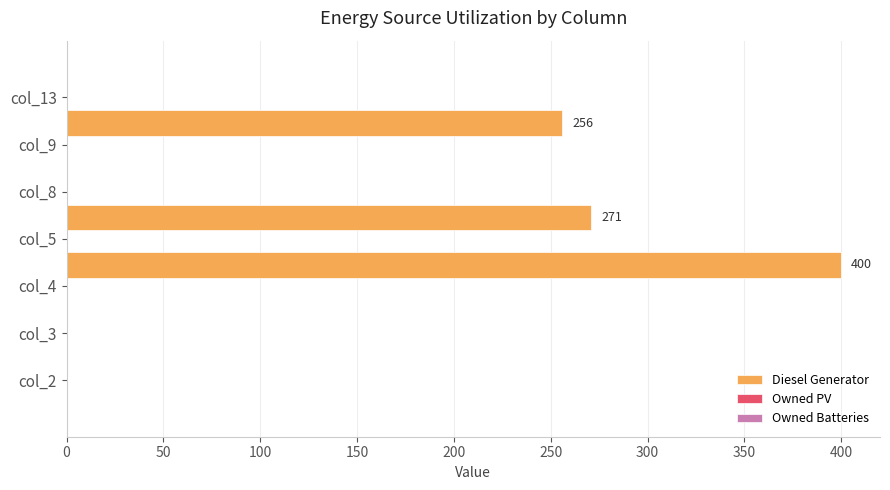

What is the sum of all values?

927